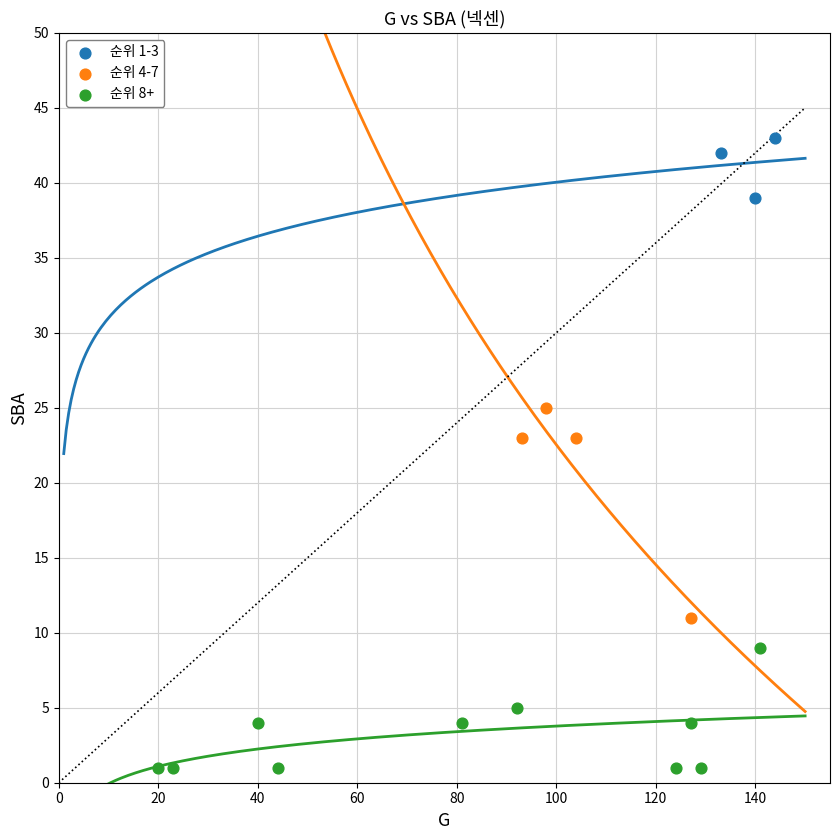

Which series reaches the maximum Y coordinate?

순위 1-3